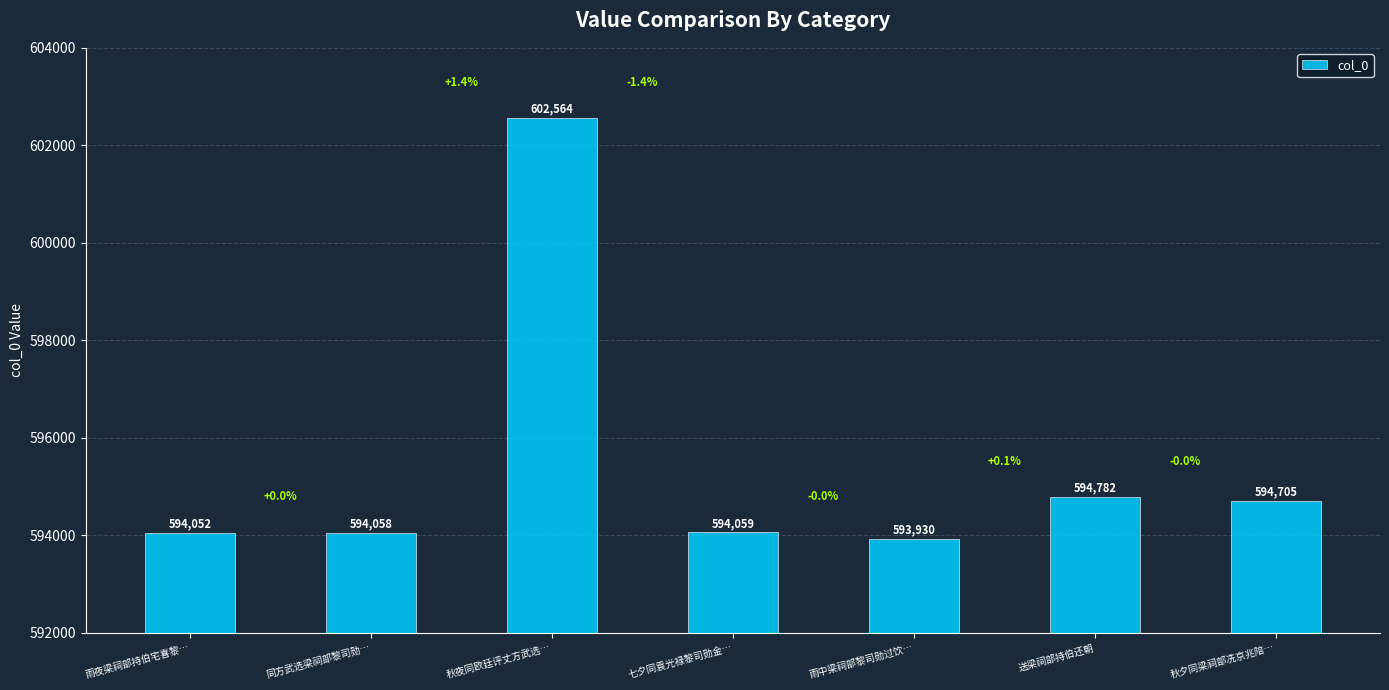

Which category has the lowest value across all series?

雨中梁祠部黎司勋过饮…